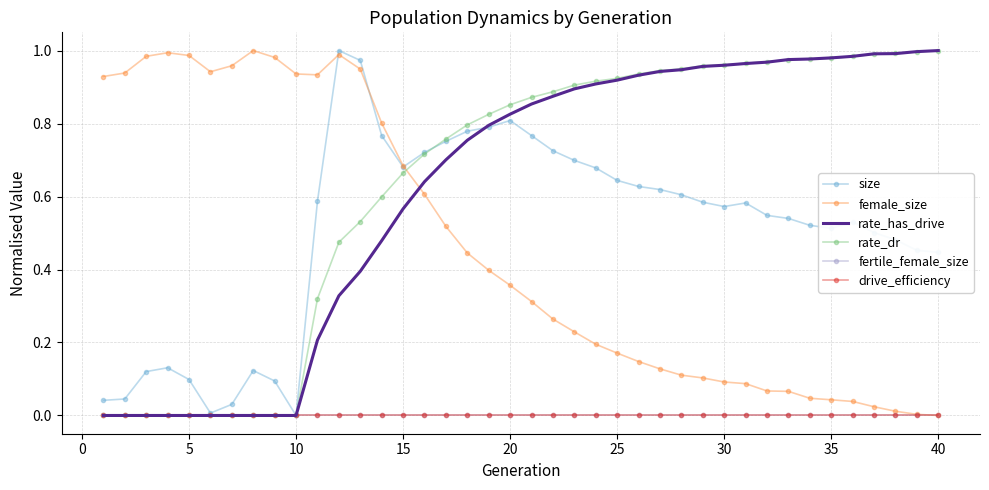

True or false: drive_efficiency and rate_has_drive cross at least once.

False